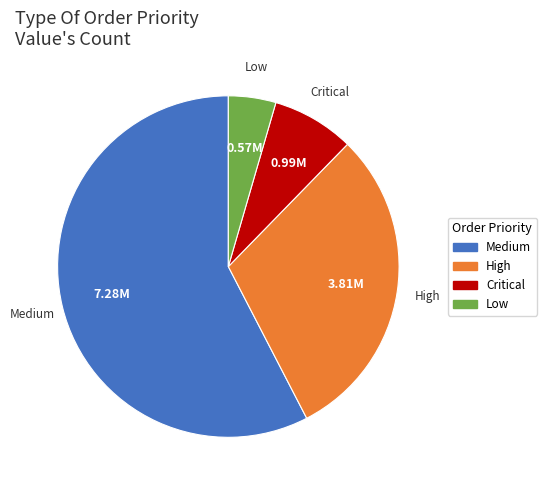

The Medium slice represents 43% of the pie. True or false?

False